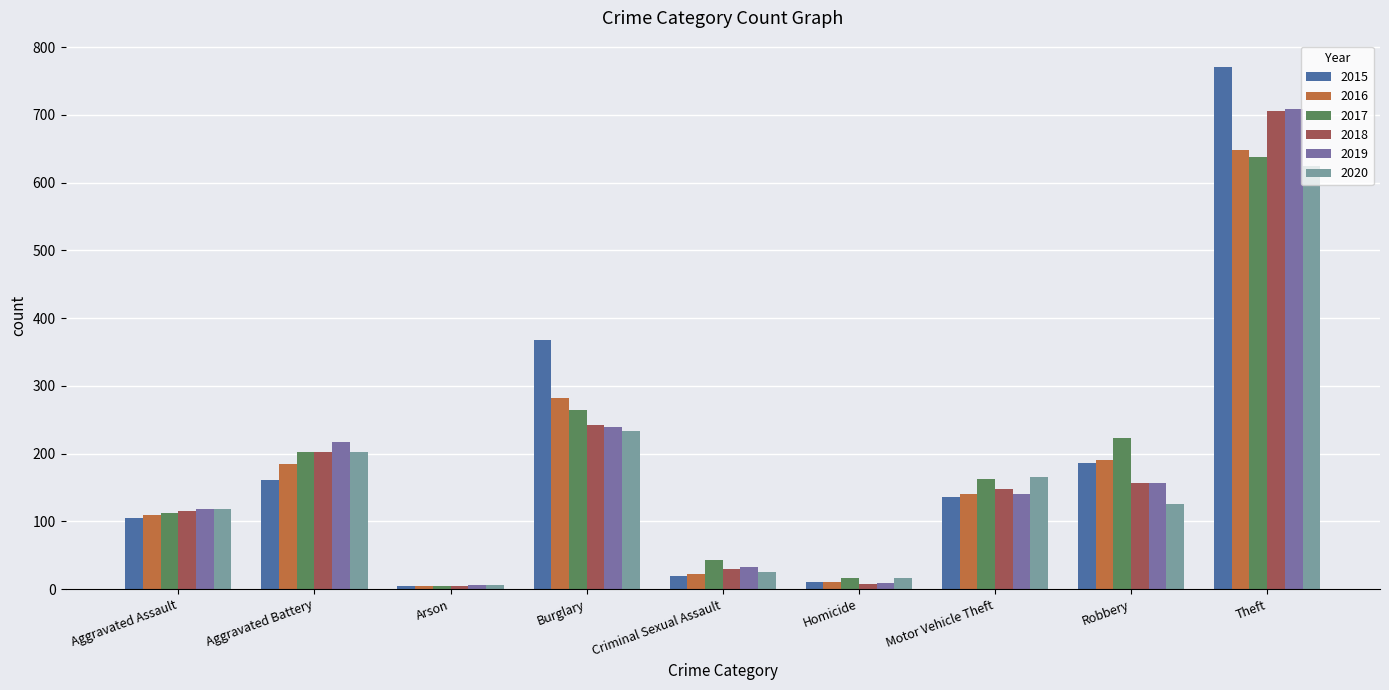

What is the label of the 3rd bar from the right?

Motor Vehicle Theft